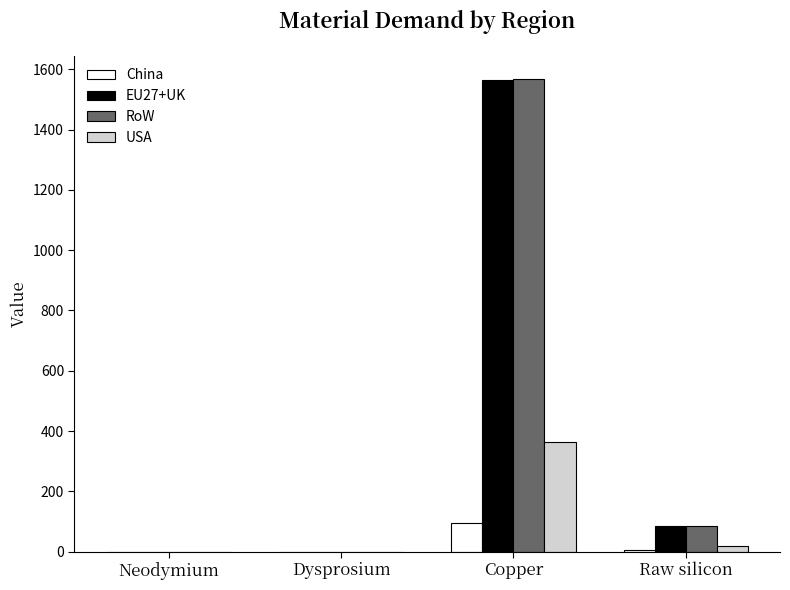

Are the bars grouped side by side (vs. stacked)?

Yes